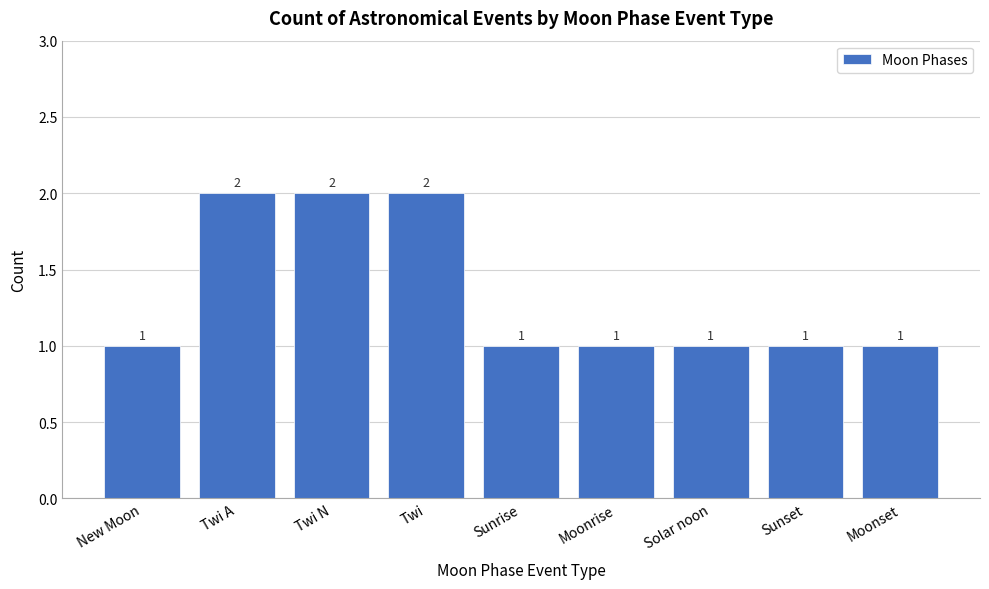

Count the values in the range 1 to 2.

9